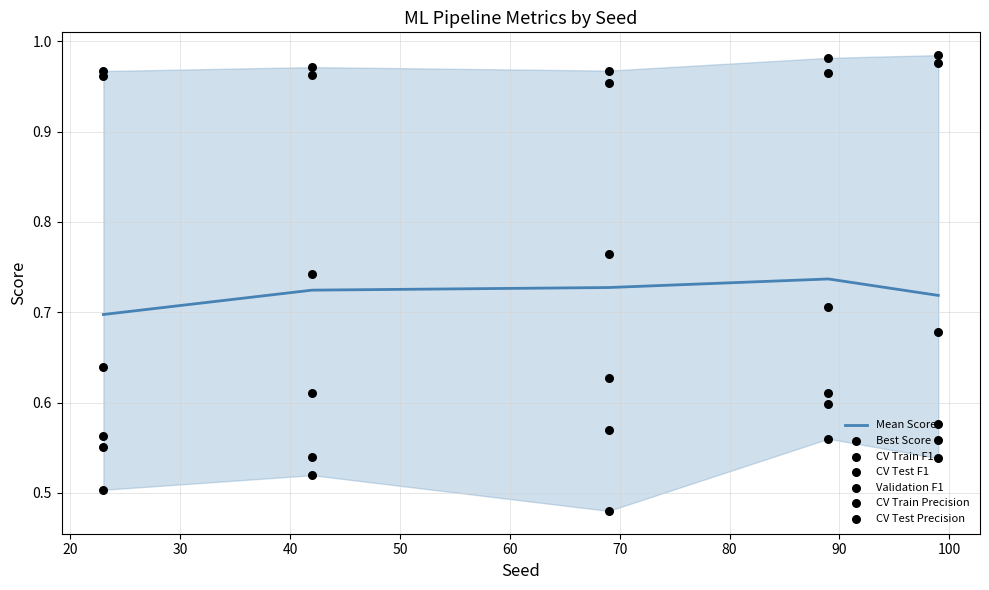

At how many categories does at least one series exceed 0?

5